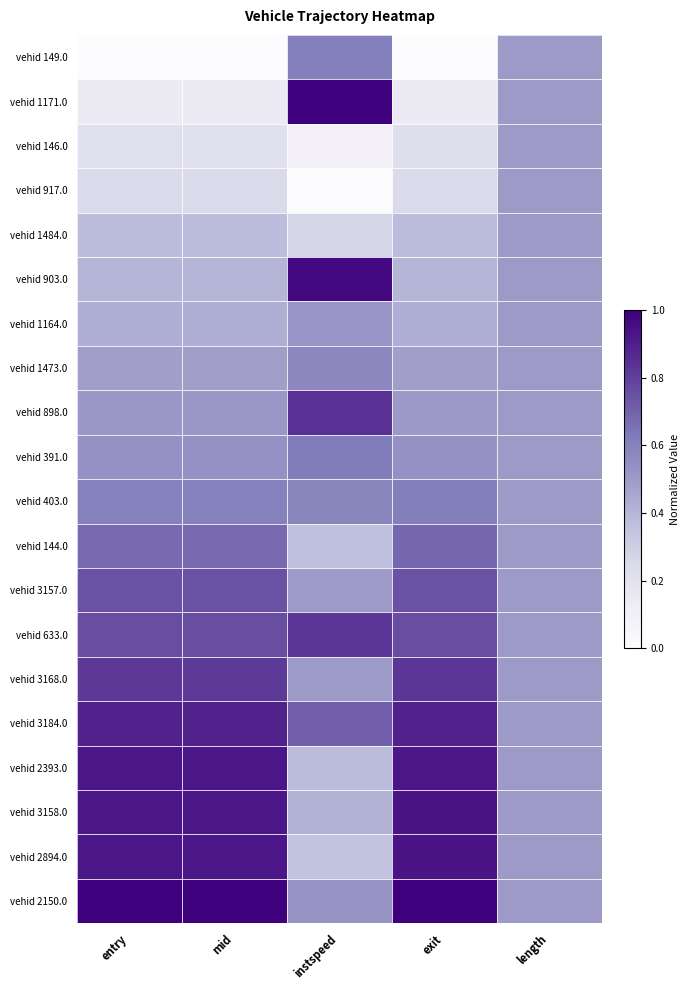

Reading left to right, extract all data points from this chart.

vehid 149.0: entry=0.0	mid=0.0	instspeed=0.6	exit=0.0	length=0.5
vehid 1171.0: entry=0.1	mid=0.1	instspeed=1.0	exit=0.1	length=0.5
vehid 146.0: entry=0.2	mid=0.2	instspeed=0.1	exit=0.2	length=0.5
vehid 917.0: entry=0.3	mid=0.3	instspeed=0.0	exit=0.3	length=0.5
vehid 1484.0: entry=0.4	mid=0.4	instspeed=0.3	exit=0.4	length=0.5
vehid 903.0: entry=0.4	mid=0.4	instspeed=1.0	exit=0.4	length=0.5
vehid 1164.0: entry=0.4	mid=0.4	instspeed=0.5	exit=0.4	length=0.5
vehid 1473.0: entry=0.5	mid=0.5	instspeed=0.6	exit=0.5	length=0.5
vehid 898.0: entry=0.5	mid=0.5	instspeed=0.8	exit=0.5	length=0.5
vehid 391.0: entry=0.5	mid=0.5	instspeed=0.6	exit=0.5	length=0.5
vehid 403.0: entry=0.6	mid=0.6	instspeed=0.6	exit=0.6	length=0.5
vehid 144.0: entry=0.7	mid=0.7	instspeed=0.4	exit=0.7	length=0.5
vehid 3157.0: entry=0.7	mid=0.7	instspeed=0.5	exit=0.7	length=0.5
vehid 633.0: entry=0.8	mid=0.8	instspeed=0.8	exit=0.8	length=0.5
vehid 3168.0: entry=0.8	mid=0.8	instspeed=0.5	exit=0.8	length=0.5
vehid 3184.0: entry=0.9	mid=0.9	instspeed=0.7	exit=0.9	length=0.5
vehid 2393.0: entry=0.9	mid=0.9	instspeed=0.4	exit=0.9	length=0.5
vehid 3158.0: entry=0.9	mid=0.9	instspeed=0.4	exit=0.9	length=0.5
vehid 2894.0: entry=0.9	mid=0.9	instspeed=0.3	exit=0.9	length=0.5
vehid 2150.0: entry=1.0	mid=1.0	instspeed=0.5	exit=1.0	length=0.5